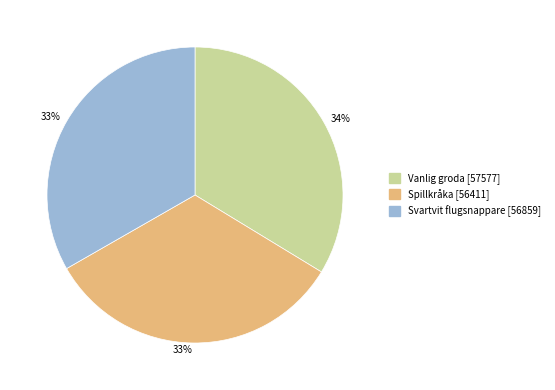

Does any single category account for the majority?

No